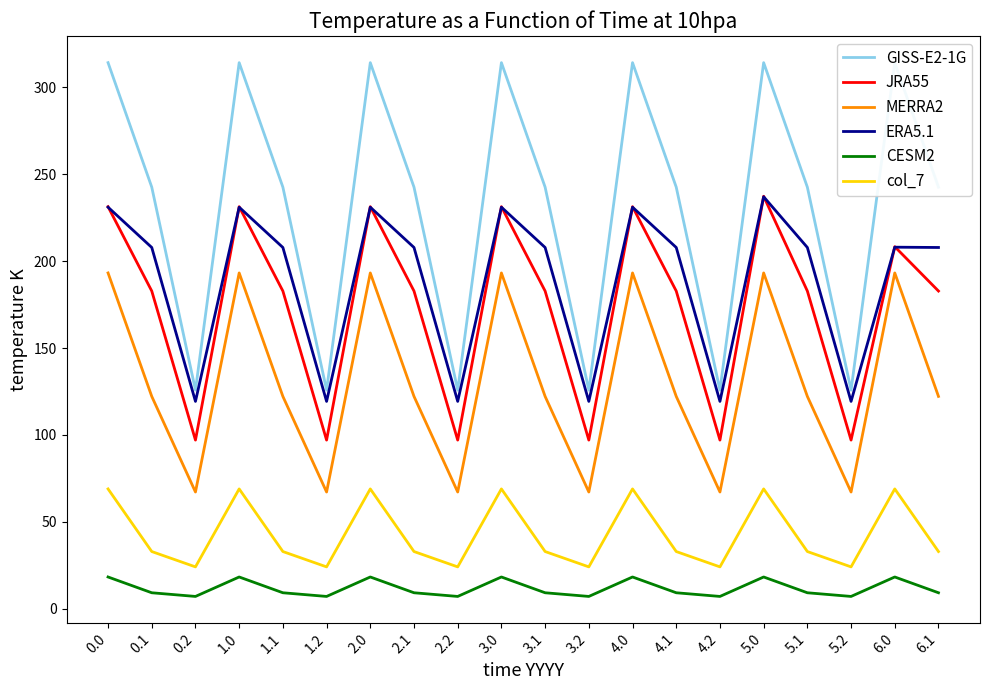

What are all the series names shown in the legend?

GISS-E2-1G, JRA55, MERRA2, ERA5.1, CESM2, col_7